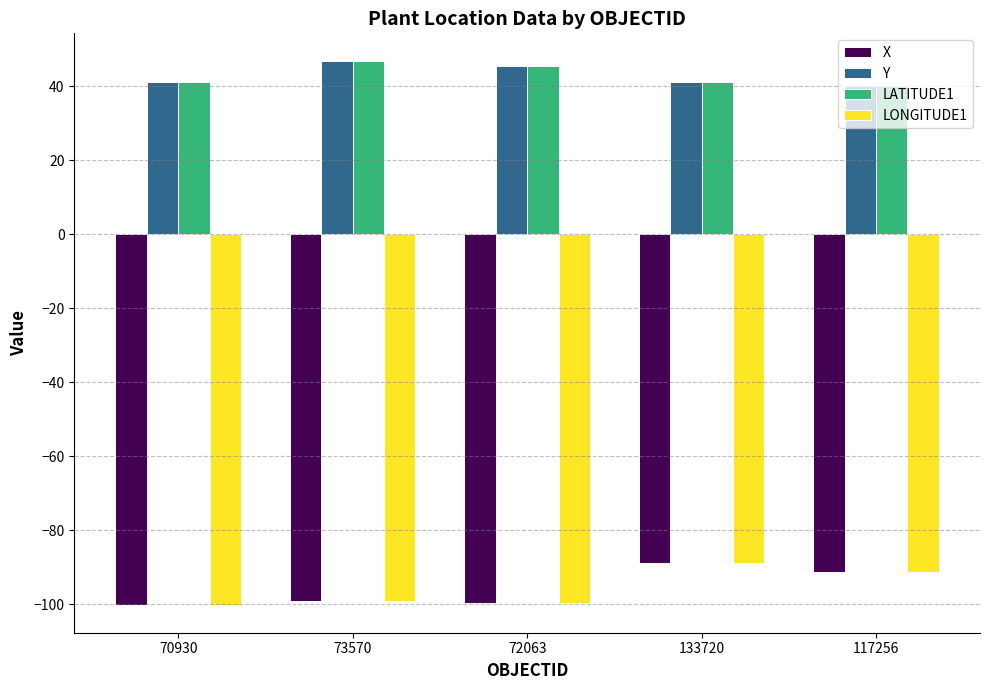

True or false: LONGITUDE1 has a value of -41.4 at 73570.

False